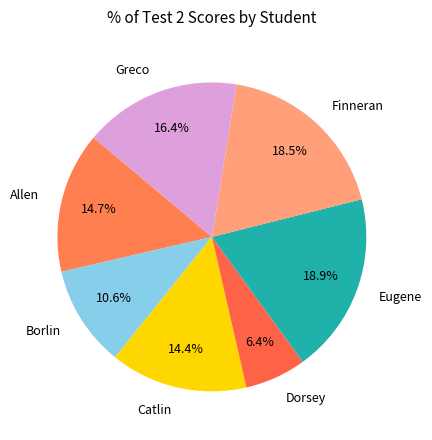

Does Allen represent more than half of the total?

No